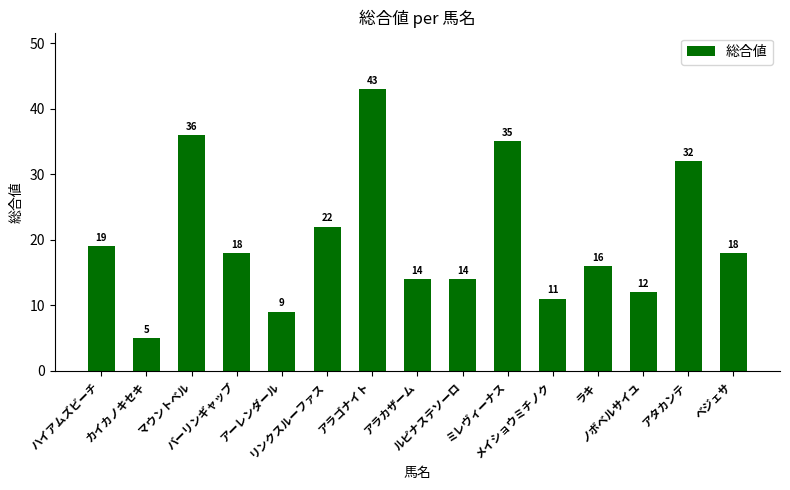

Count the number of data series in this chart.

1